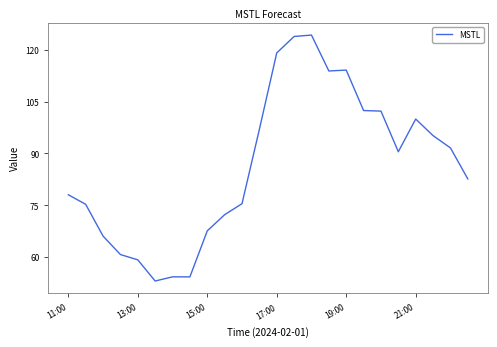

What is the difference between the maximum and minimum values?

71.1